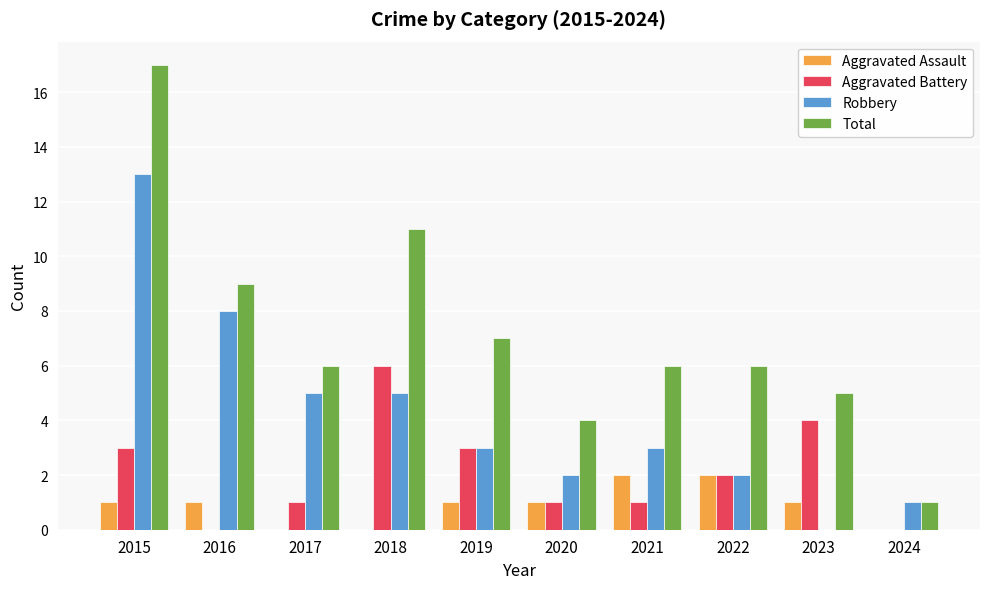

Between 2018 and 2020, which series saw the biggest shift?

Total